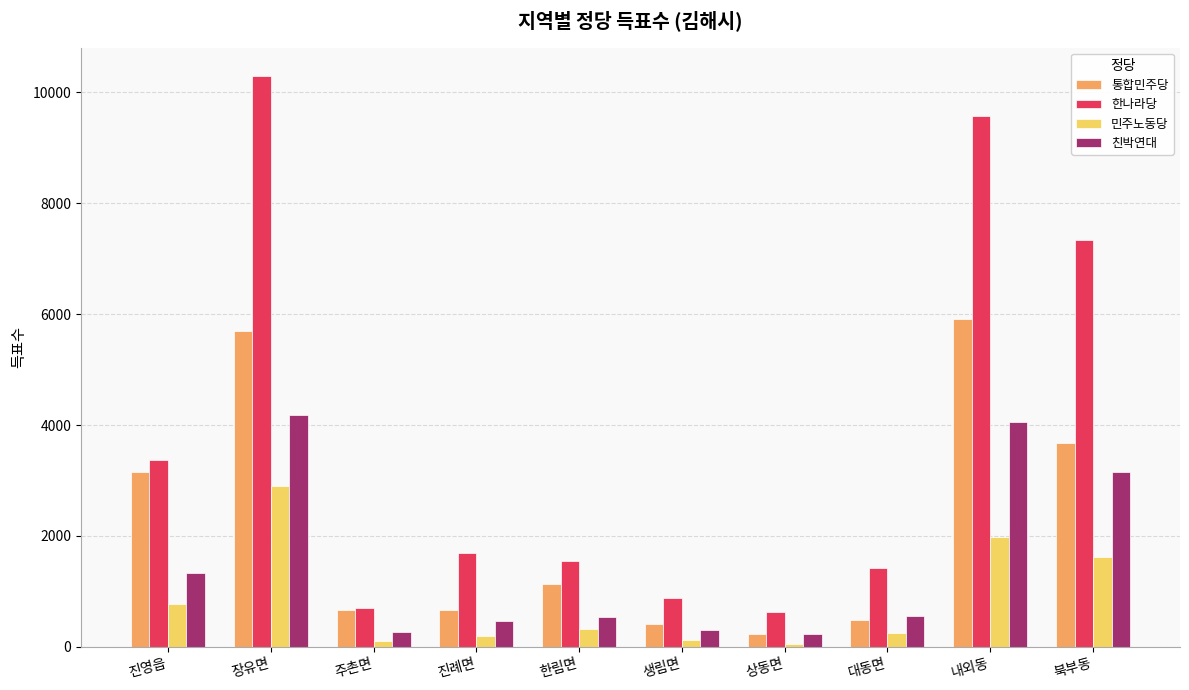

Which series has the largest total across all categories?

한나라당